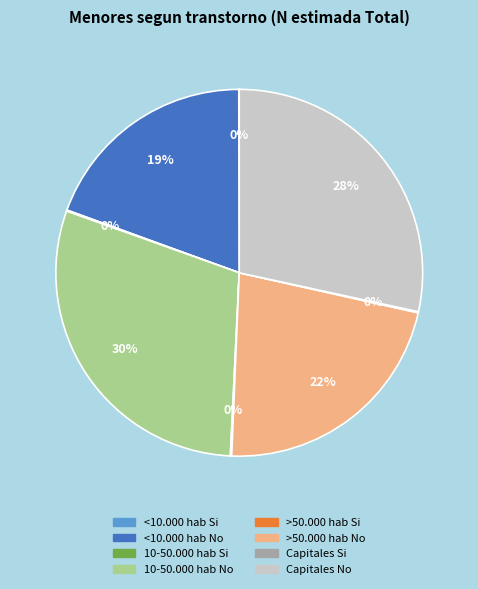

Which category has the biggest portion of the pie?

10-50.000 hab No